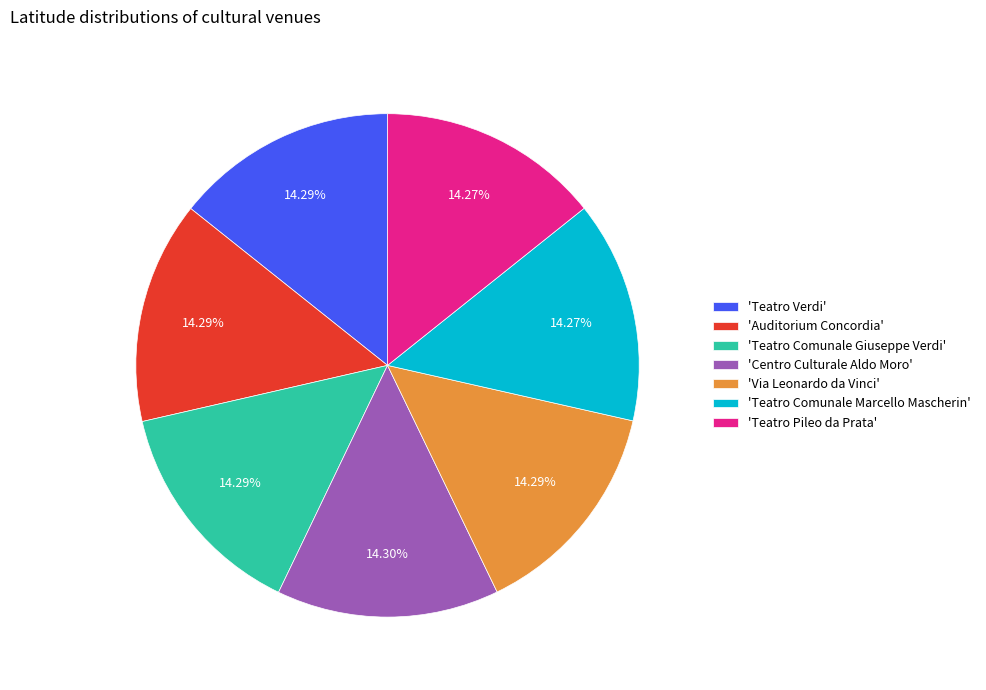

Is the sum of 'Teatro Comunale Marcello Mascherin' and 'Teatro Comunale Giuseppe Verdi' greater than half?

No